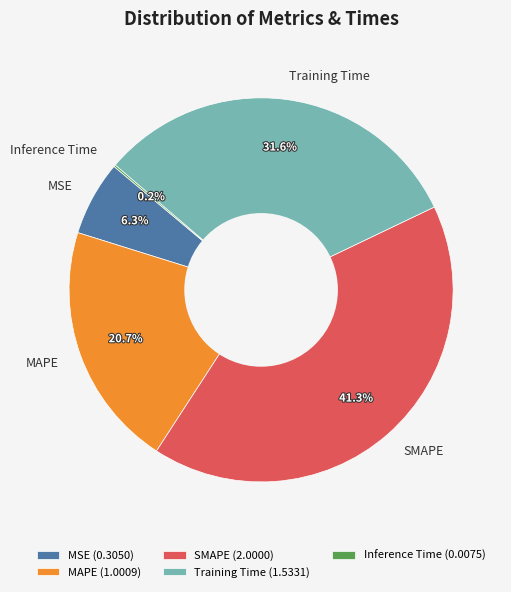

Between MSE and MAPE, which is larger?

MAPE